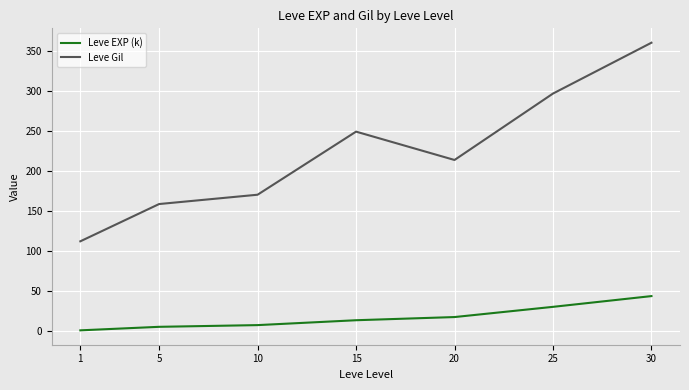

What is the lowest value of the Leve EXP (k) series?

0.9